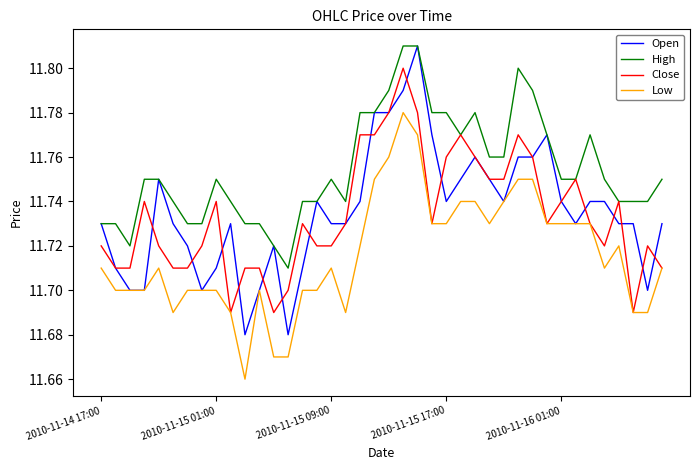

Which series has the largest total across all categories?

High